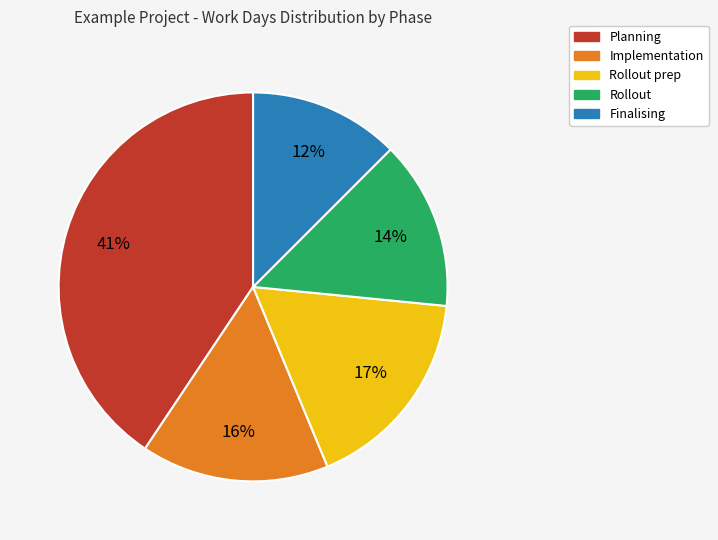

Is there any slice that represents more than half of the pie?

No